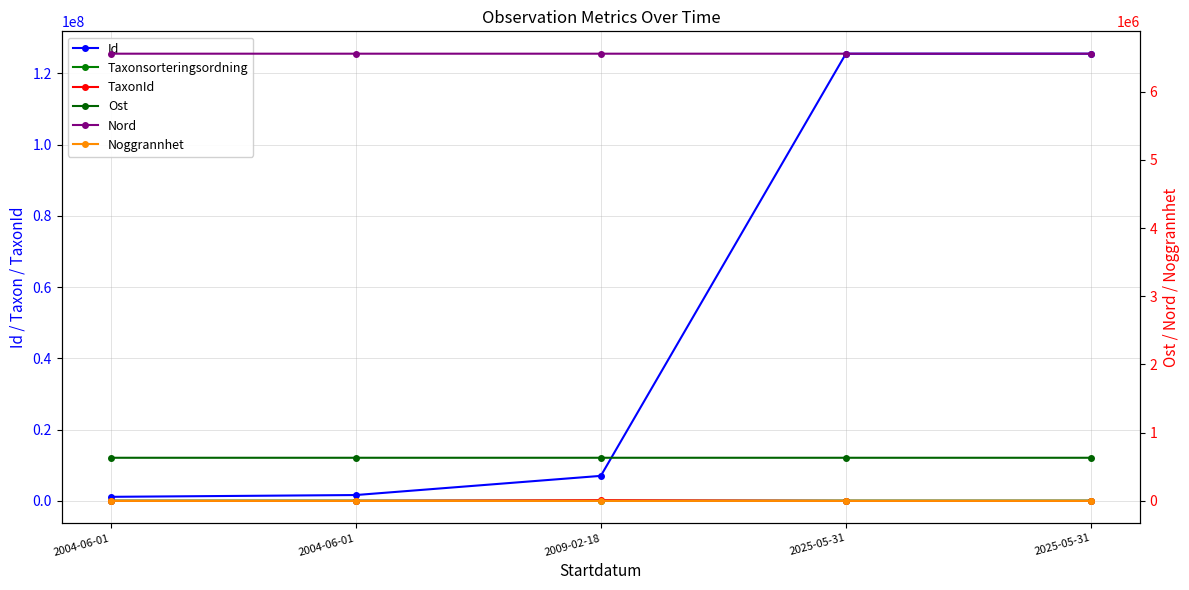

What is the value of the Nord point at the 3rd from the left?

6555529.0